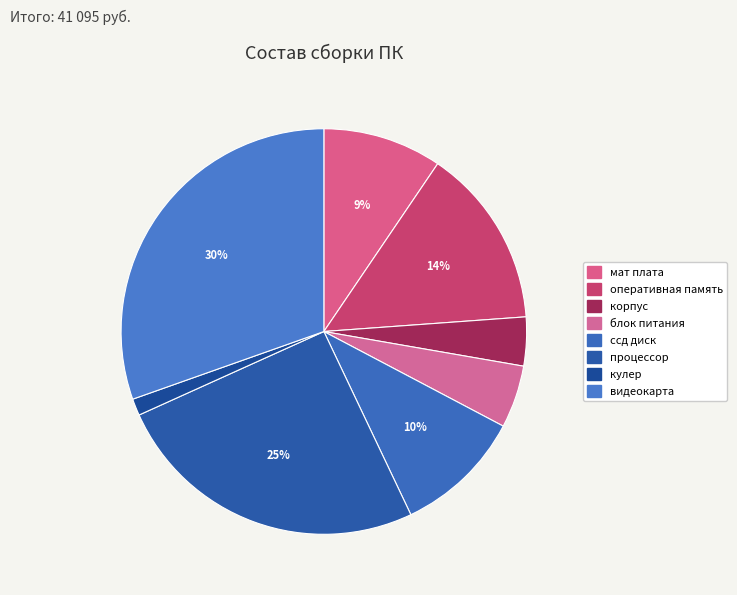

What is the change in value from корпус to блок питания?

+451